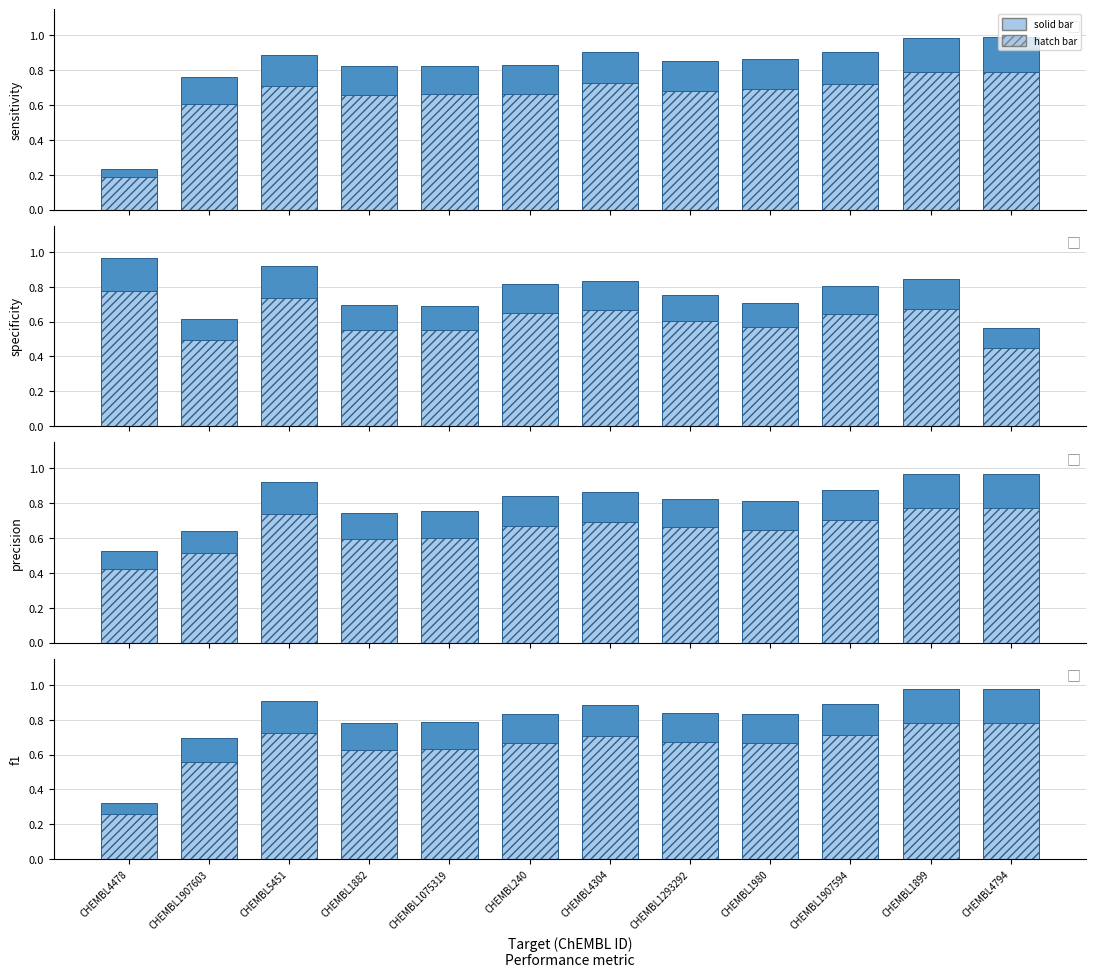

Does the chart contain any negative values?

No